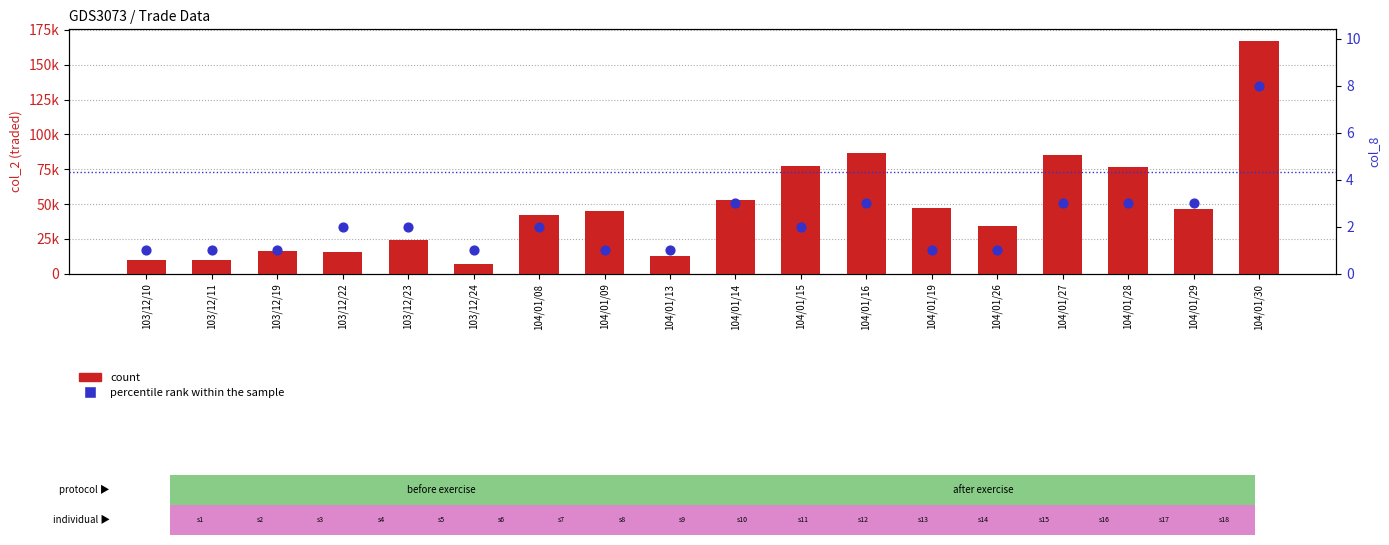

At which category is the sum across all series the highest?

104/01/30